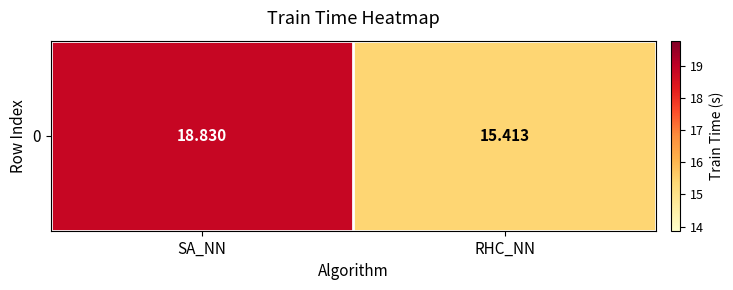

How many values are between 15 and 18?

1